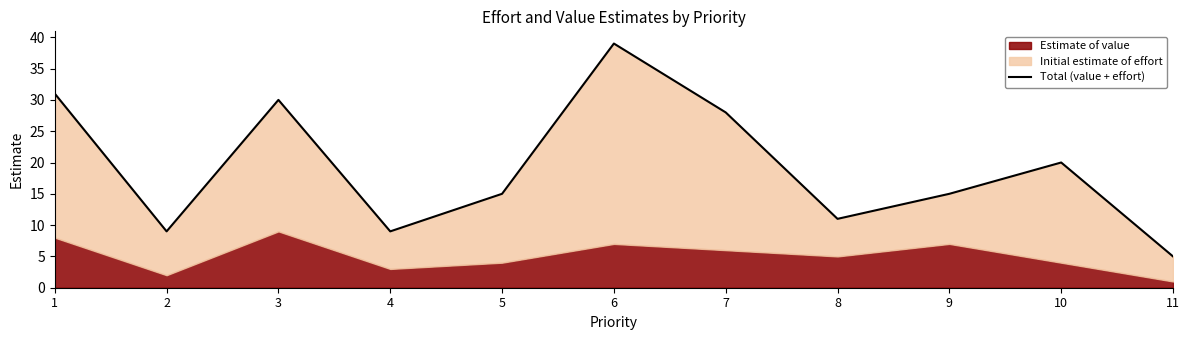

Rank the categories by value from highest to lowest.

6, 1, 3, 7, 10, 5, 9, 8, 2, 4, 11